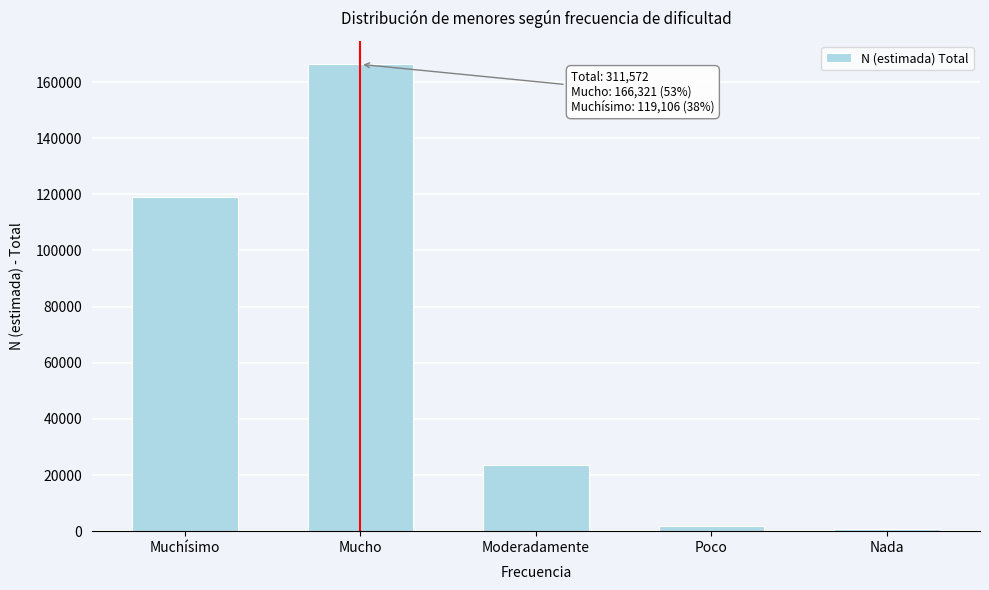

Reading left to right, transcribe all the data shown in this chart.

119106	166321	23562	1927	656